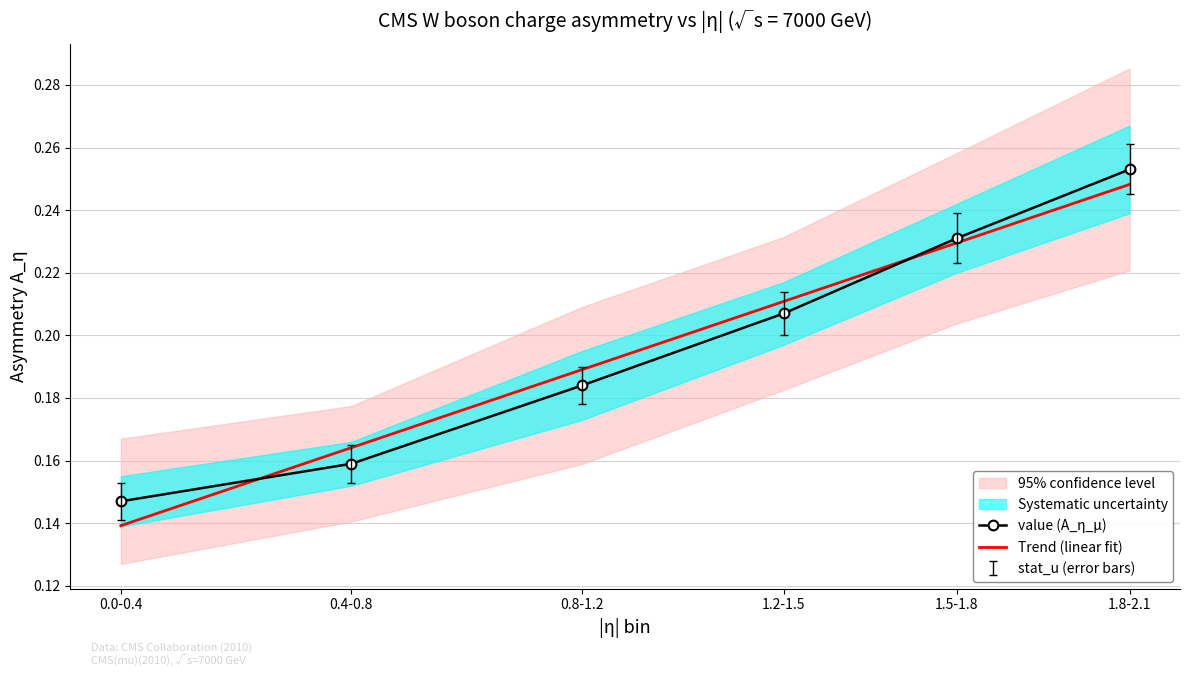

What is the label of the 6th point from the left?

1.8-2.1